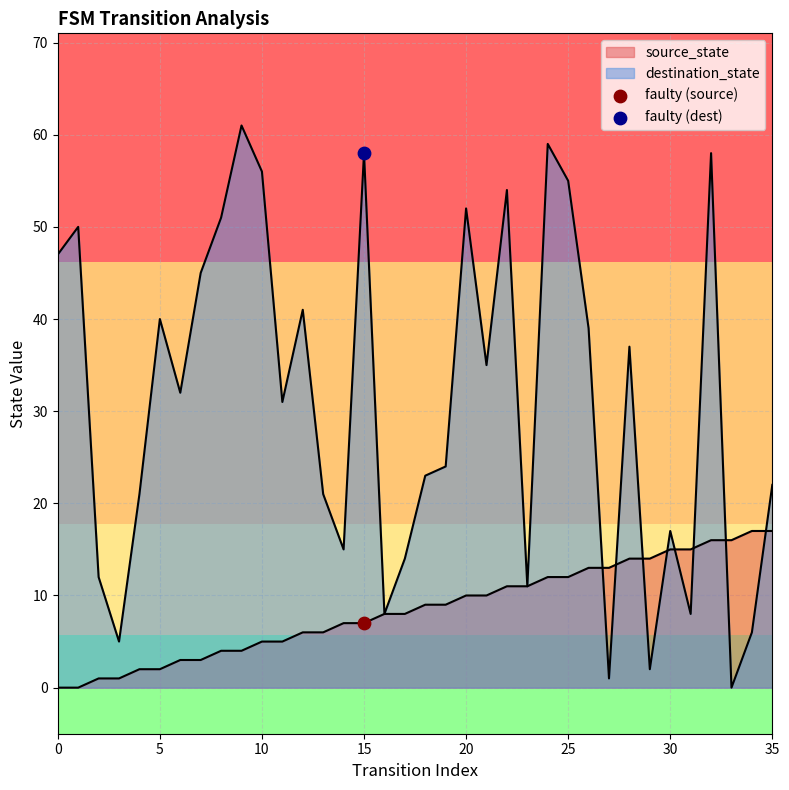

Which series reaches the minimum Y coordinate?

source_state